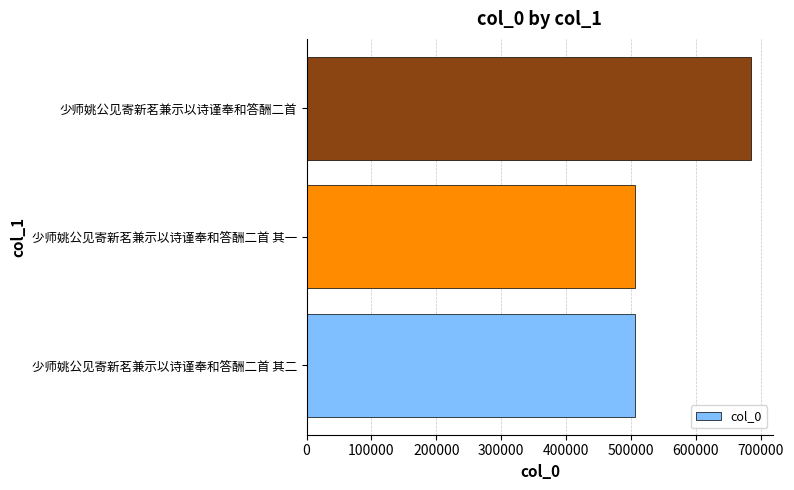

Approximately how many times larger is the value at 少师姚公见寄新茗兼示以诗谨奉和答酬二首 其二 compared to 少师姚公见寄新茗兼示以诗谨奉和答酬二首?

0.7